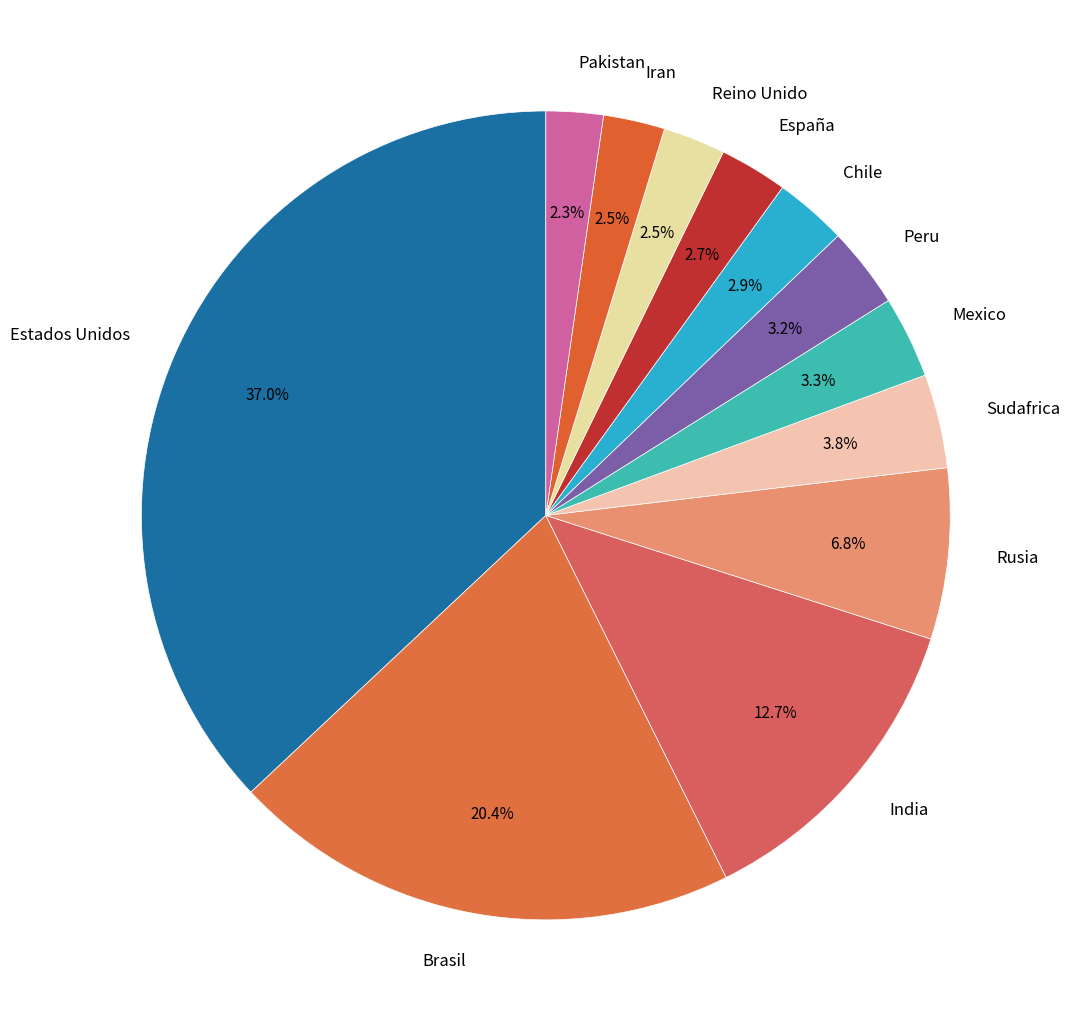

To the nearest percent, what is the combined percentage of Iran and Chile?

5%